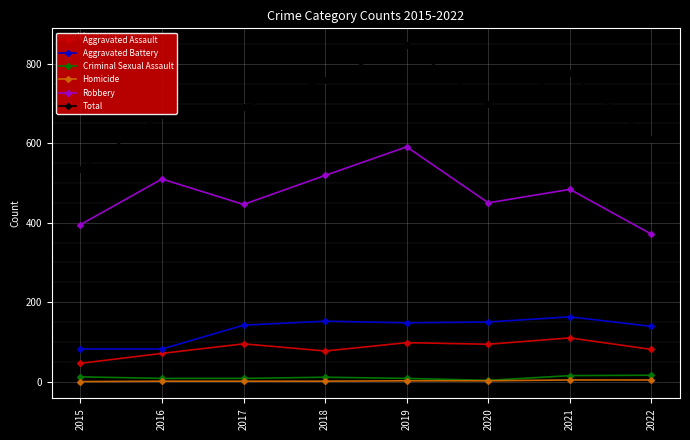

Is the value of Aggravated Battery at 2016 greater than the value of Robbery at 2015?

No